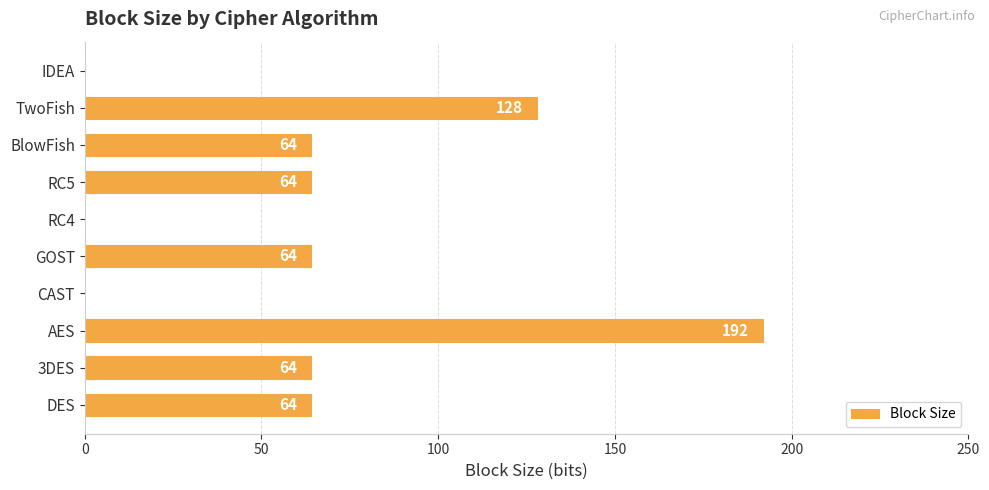

Are the bars horizontal?

Yes